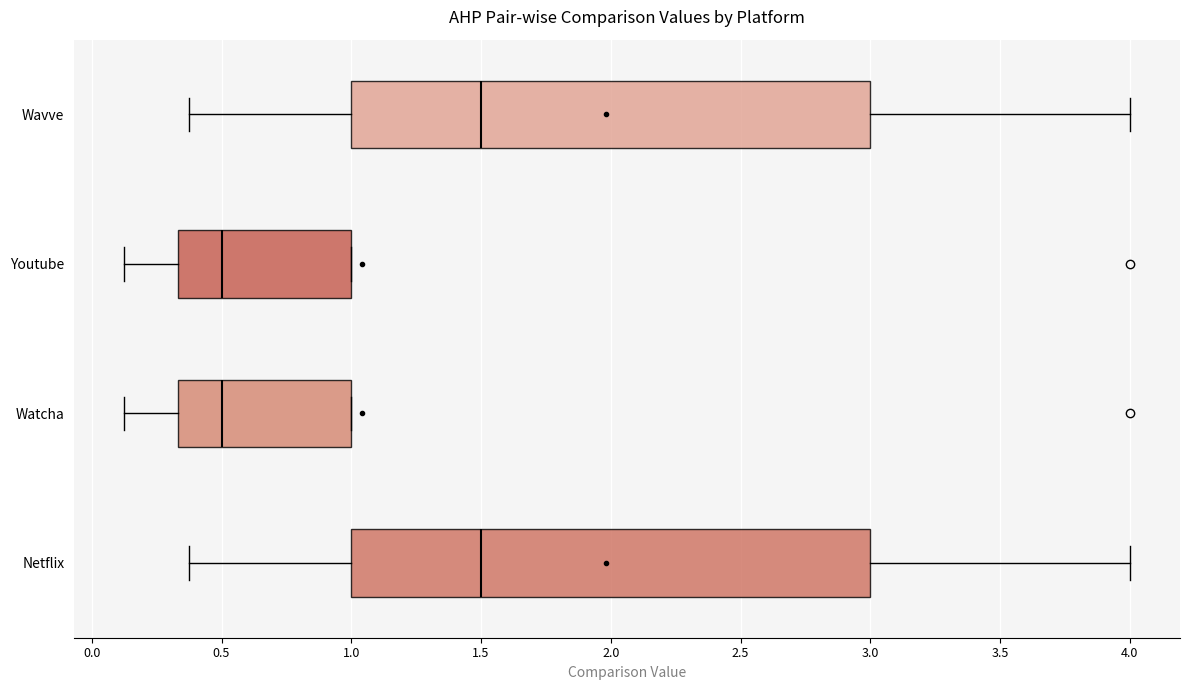

Reading bottom to top, read every box against the x-axis: the position of its median line, the range the box covers, and the ends of its whiskers. The values are not printed on the chart, so give them approximately, as read against the axis.

Netflix: median 1.50, box 1.00 to 3.00, whiskers 0.40 to 4.00
Watcha: median 0.50, box 0.35 to 1.00, whiskers 0.15 to 1.00
Youtube: median 0.50, box 0.35 to 1.00, whiskers 0.15 to 1.00
Wavve: median 1.50, box 1.00 to 3.00, whiskers 0.40 to 4.00